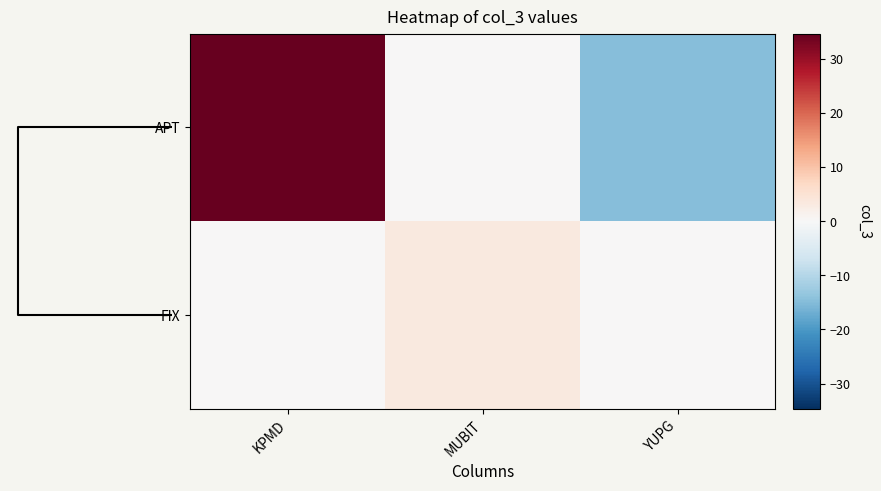

Reading left to right, list all the values displayed in this chart.

APT: KPMD=34.6	MUBIT=0.0	YUPG=-14.7
FIX: KPMD=0.0	MUBIT=3.5	YUPG=0.0